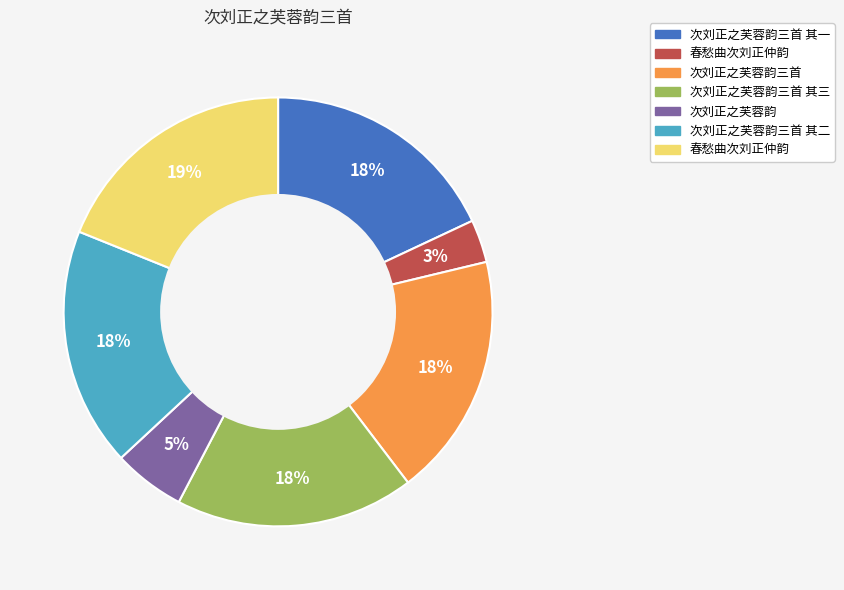

To the nearest percent, what is the difference between the largest and smallest slice percentages?

16%